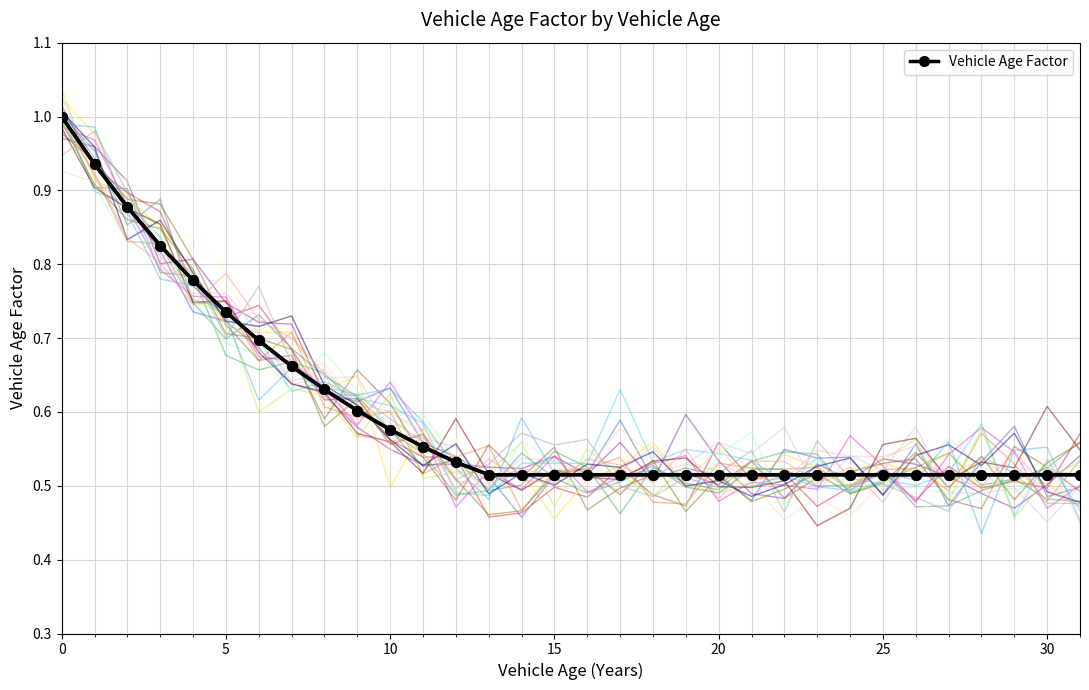

True or false: there are more than 0 points higher than both neighbors.

False